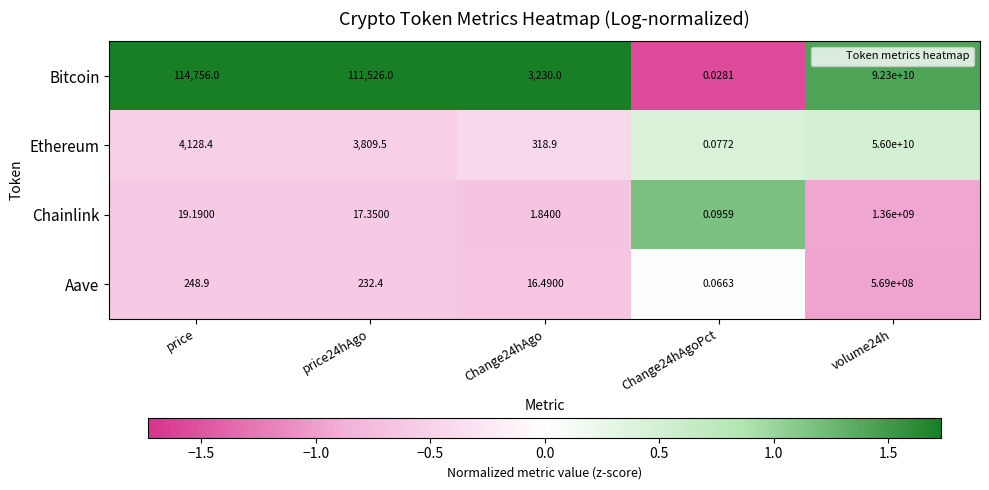

Which series has the widest spread of values?

Bitcoin